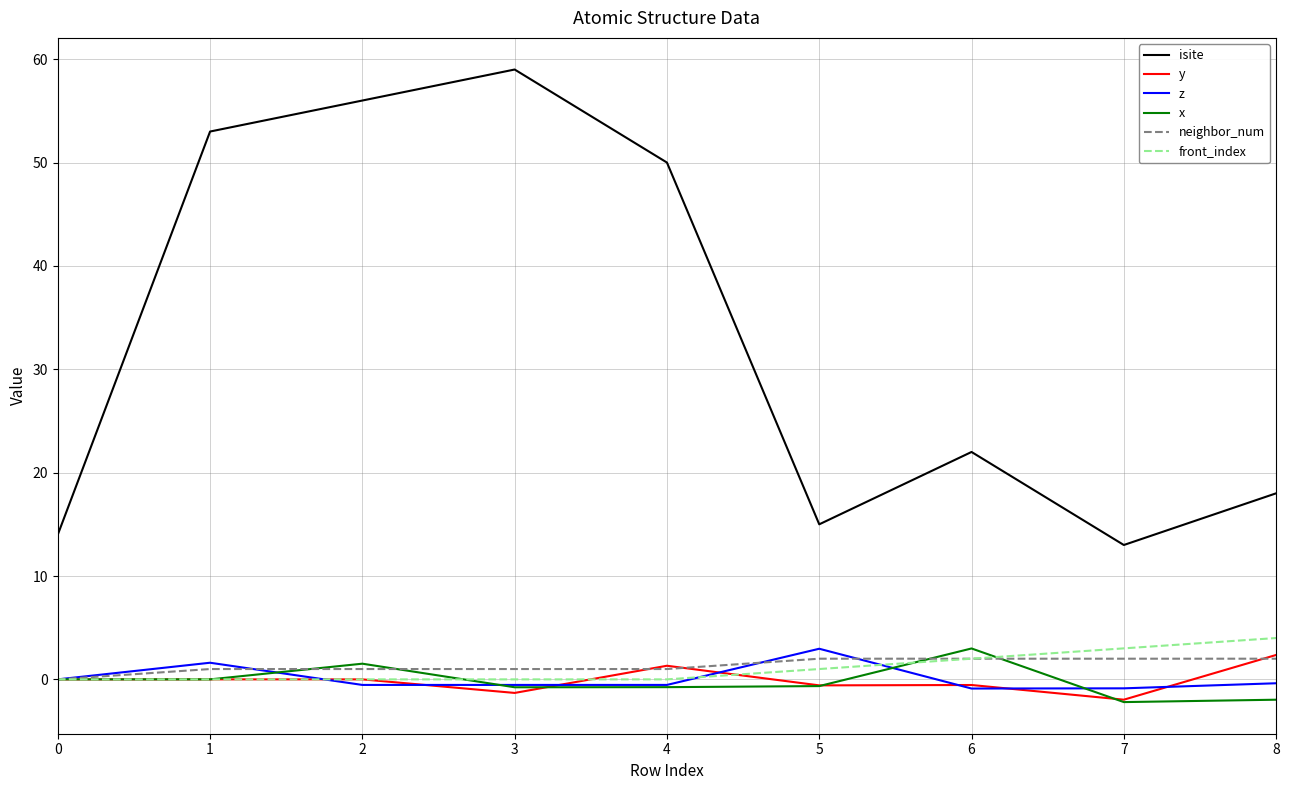

True or false: x has a value of -0.8 at 4.

True